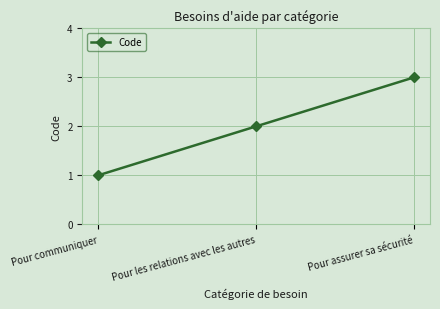

What is the maximum value shown in the chart?

3